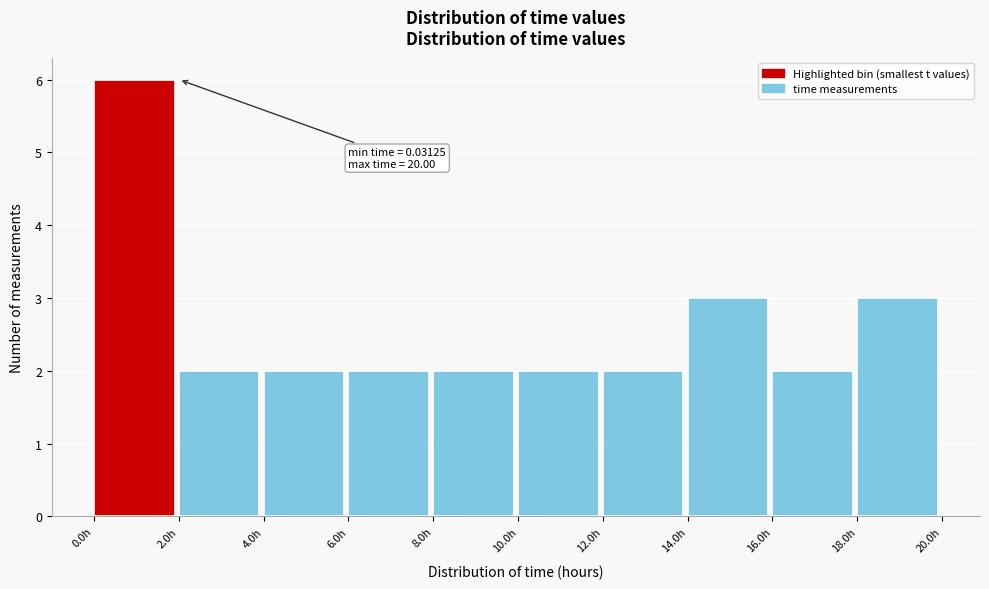

Which range on the x-axis has the tallest bar?

0 to 2